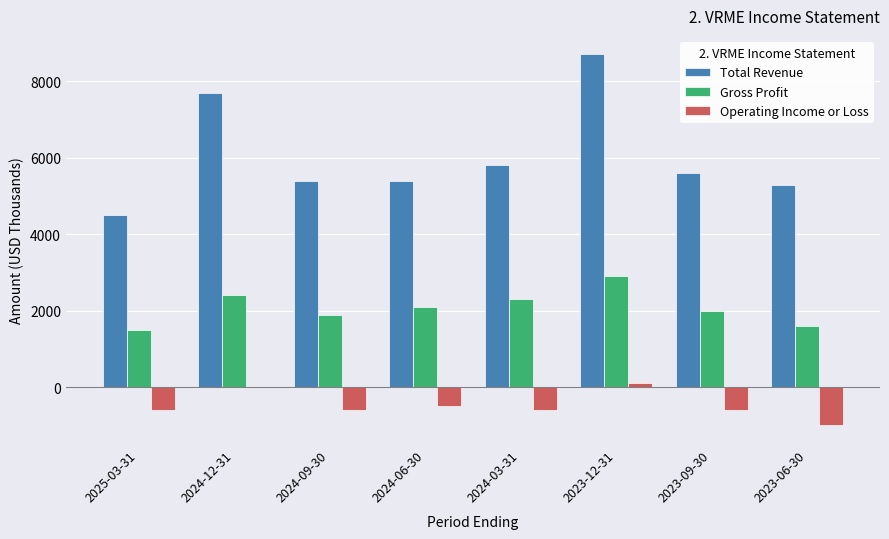

Which series has the largest total across all categories?

Total Revenue